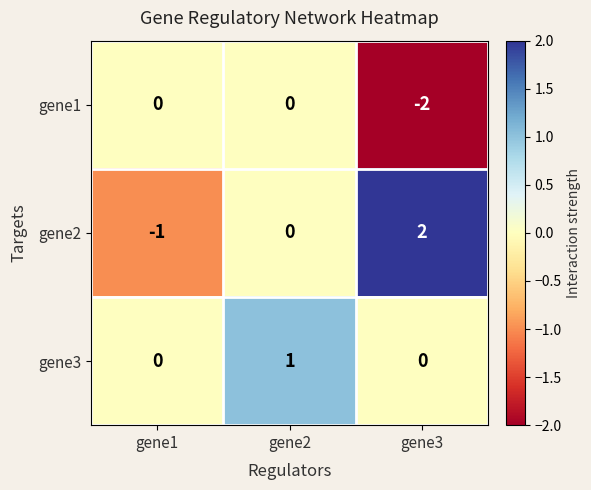

Reading left to right, what are all the values shown in this chart?

gene1: gene1=0	gene2=0	gene3=-2
gene2: gene1=-1	gene2=0	gene3=2
gene3: gene1=0	gene2=1	gene3=0